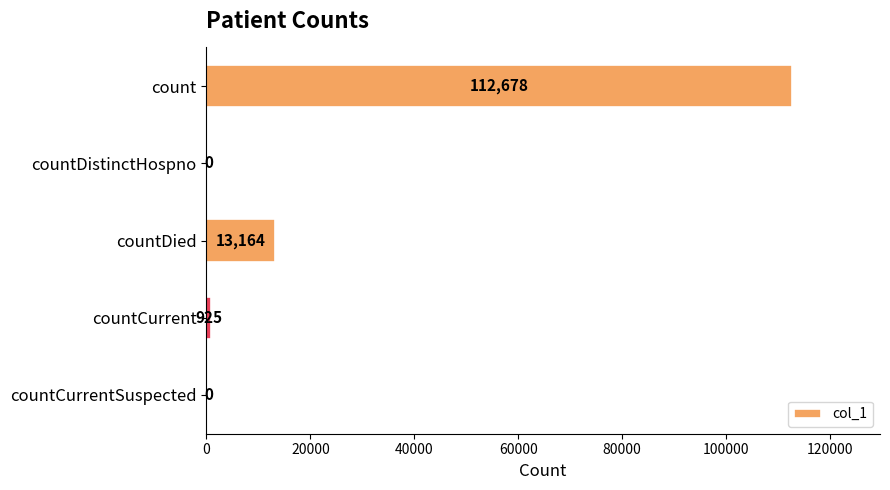

Is it true that the value at countCurrent is 925?

True